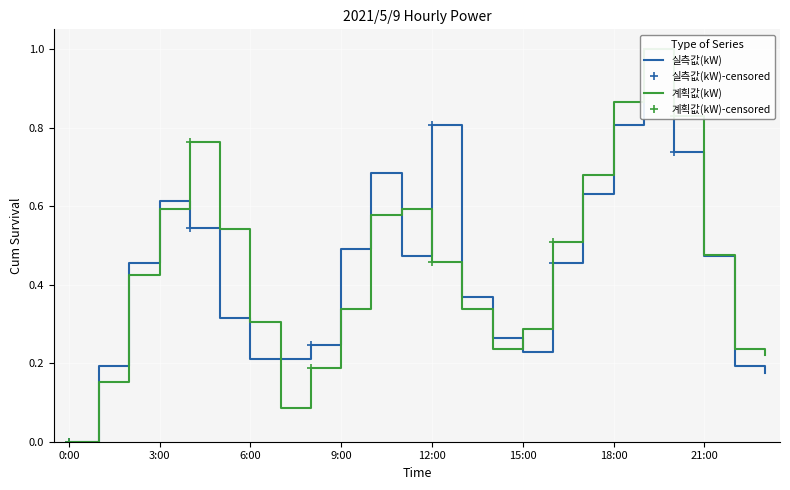

How many intersections are there between 계획값(kW) and 실측값(kW)?

5